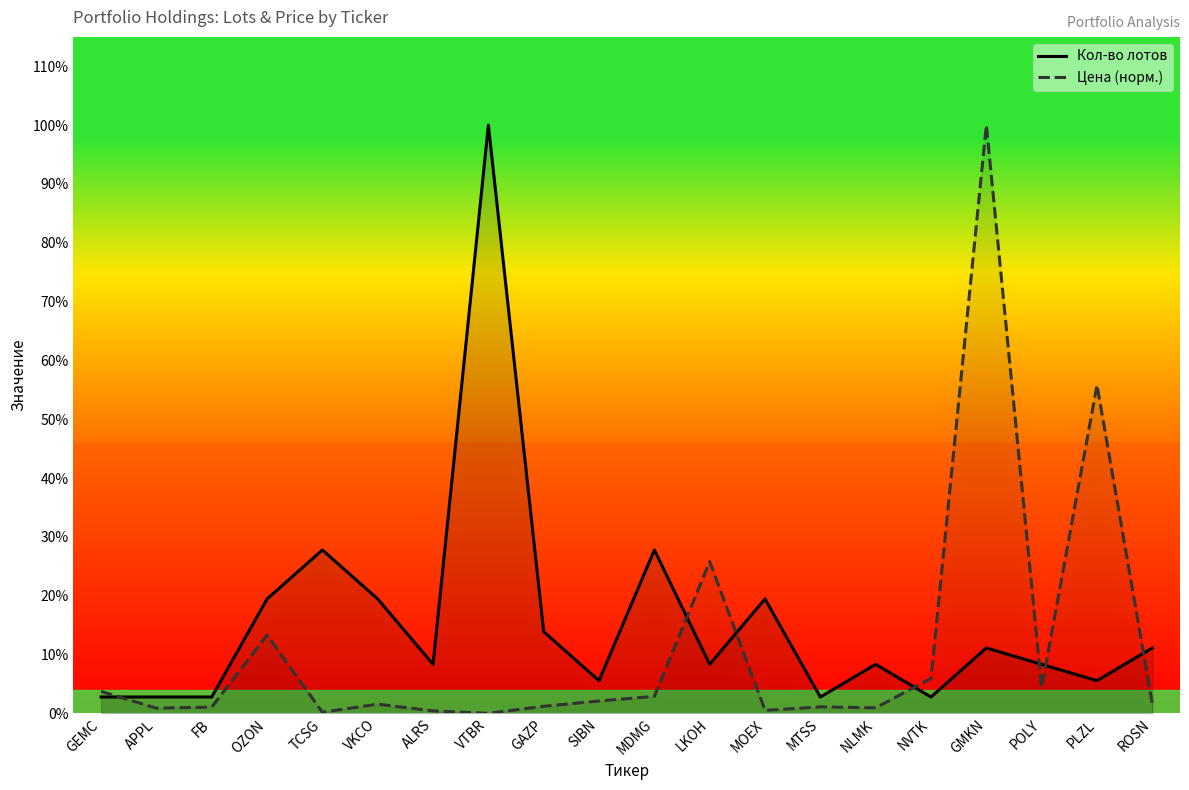

Which series changed the most between GEMC and PLZL?

Цена (норм.)